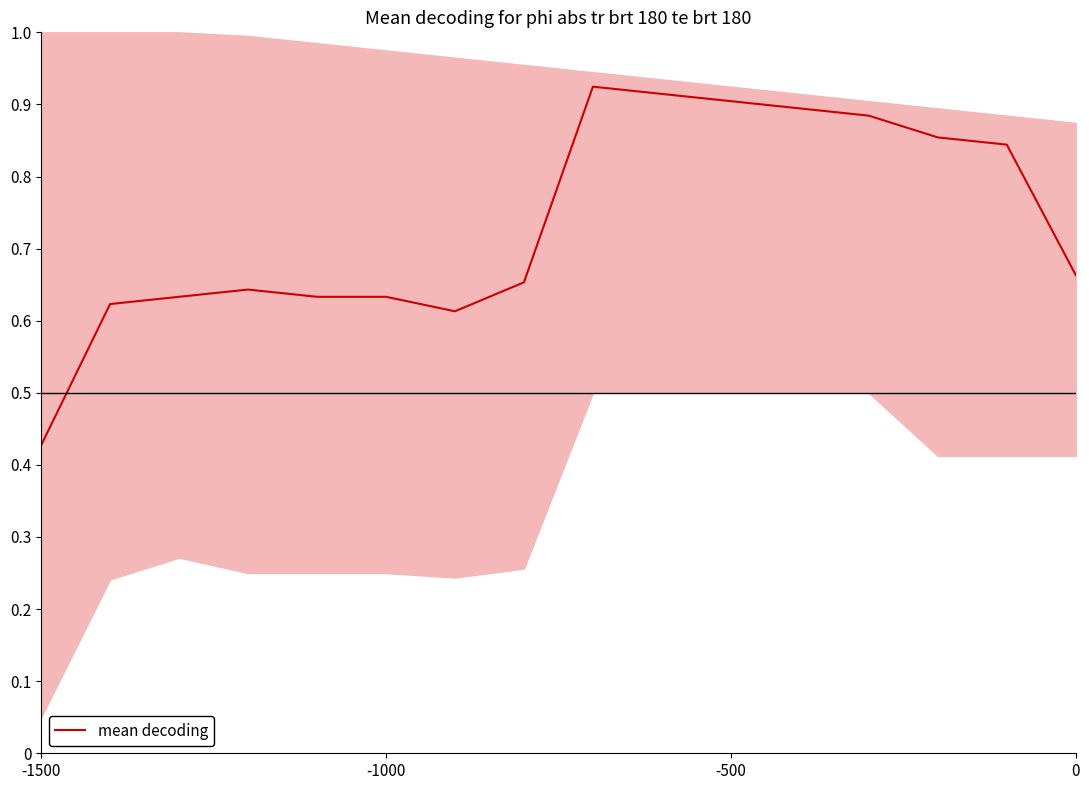

Reading right to left, extract all data points from this chart.

0.7	0.8	0.9	0.9	0.9	0.9	0.9	0.9	0.7	0.6	0.6	0.6	0.6	0.6	0.6	0.4